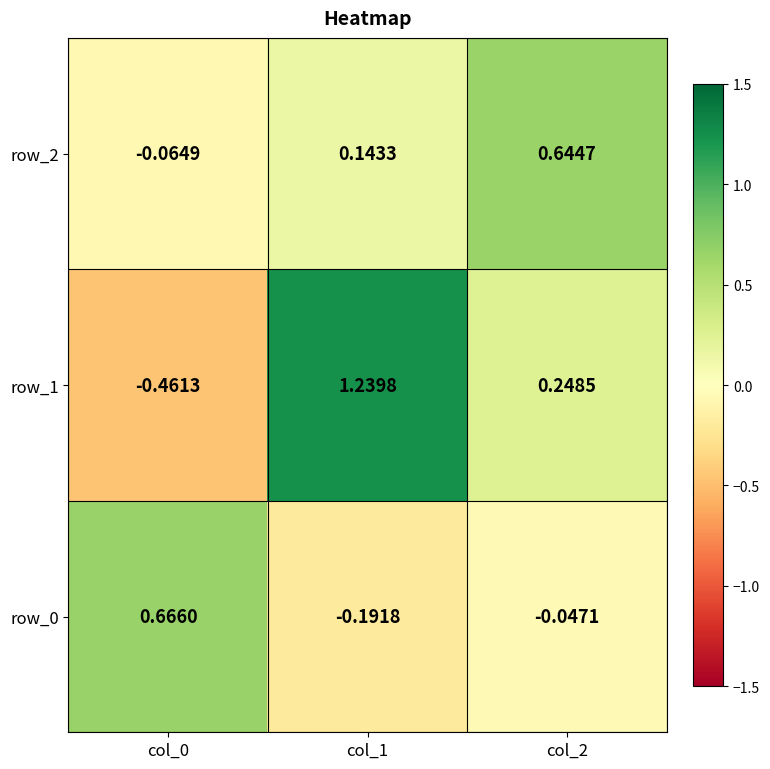

Is the value of row_2 at col_2 greater than the value of row_0 at col_1?

Yes